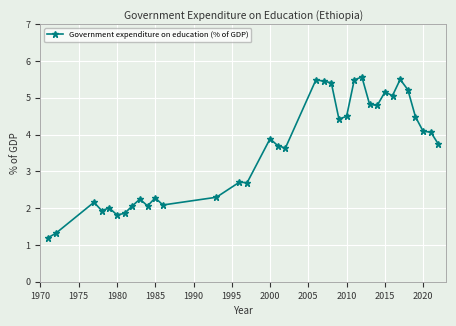

What is the sum of all values?

125.2